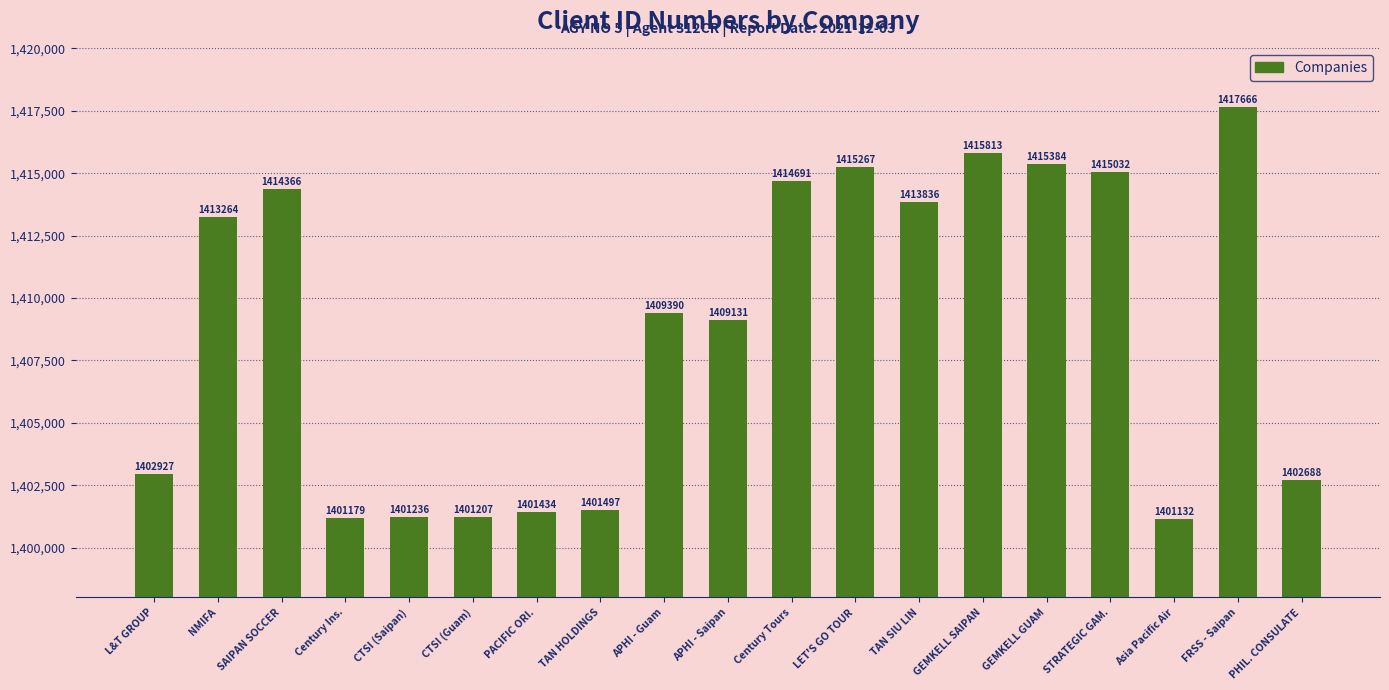

Rank the categories by value from highest to lowest.

FRSS - Saipan, GEMKELL SAIPAN, GEMKELL GUAM, LET'S GO TOUR, STRATEGIC GAM., Century Tours, SAIPAN SOCCER, TAN SIU LIN, NMIFA, APHI - Guam, APHI - Saipan, L&T GROUP, PHIL. CONSULATE, TAN HOLDINGS, PACIFIC ORI., CTSI (Saipan), CTSI (Guam), Century Ins., Asia Pacific Air